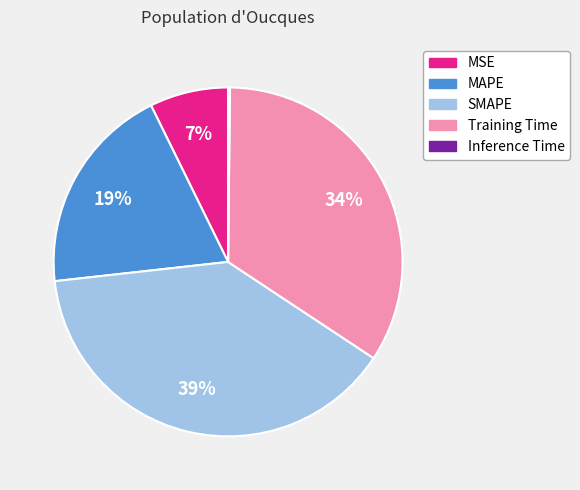

To the nearest percent, what is the combined percentage of MSE and Training Time?

41%